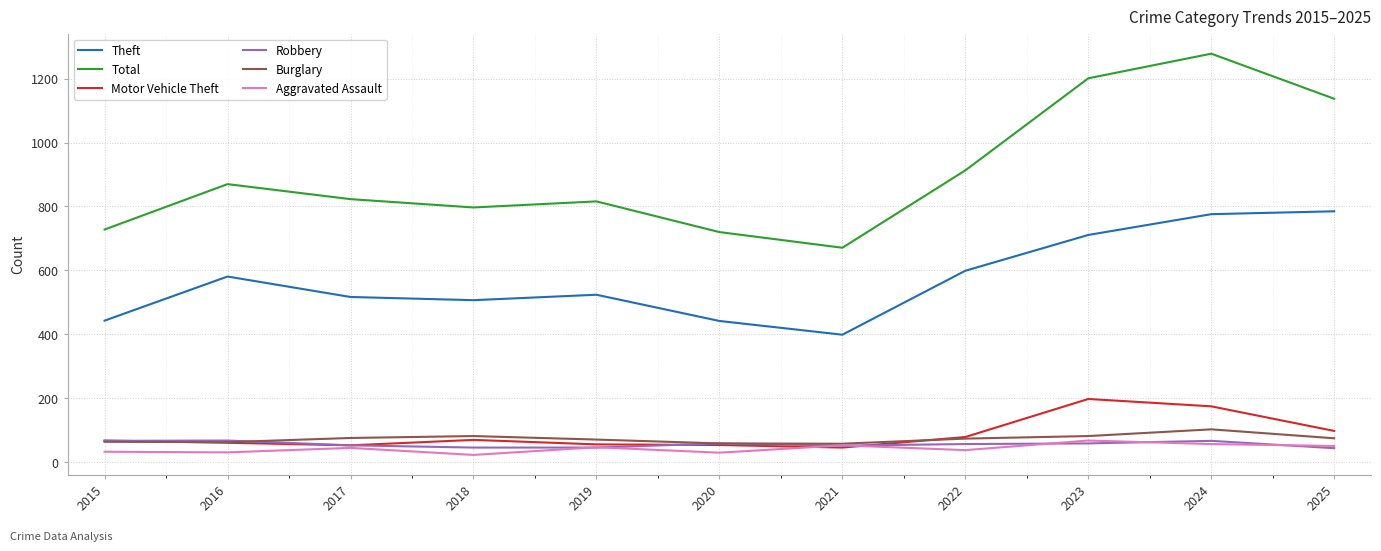

True or false: Total and Aggravated Assault intersect in this chart.

False